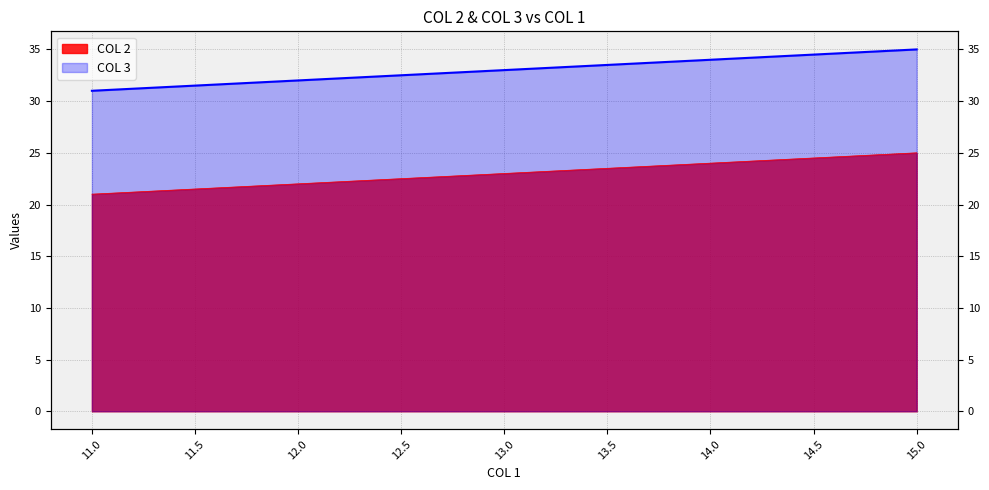

Reading left to right, what are all the values shown in this chart?

COL 2: 21	22	23	24	25
COL 3: 31	32	33	34	35